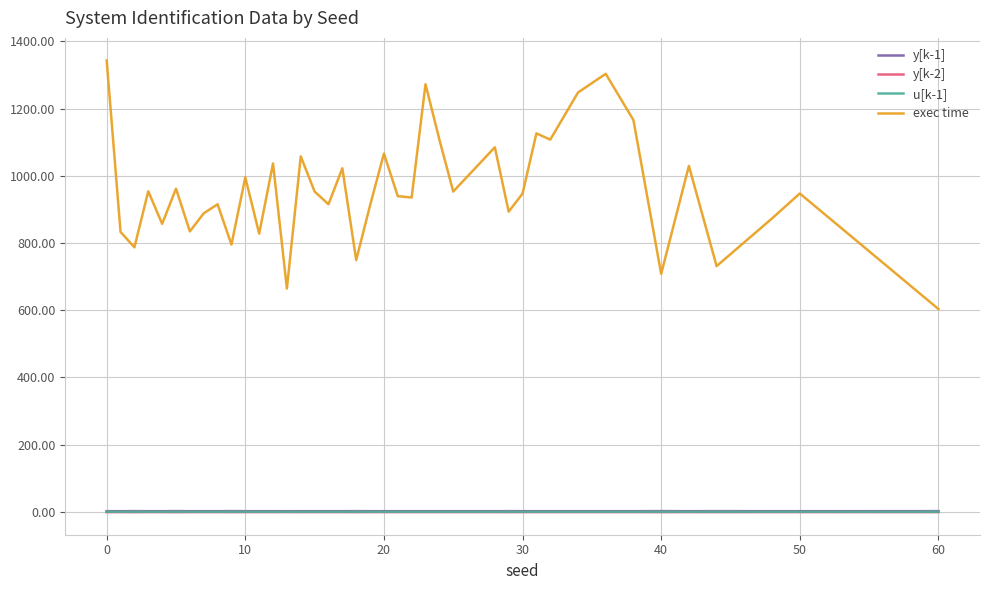

True or false: y[k-2] and exec time intersect in this chart.

False